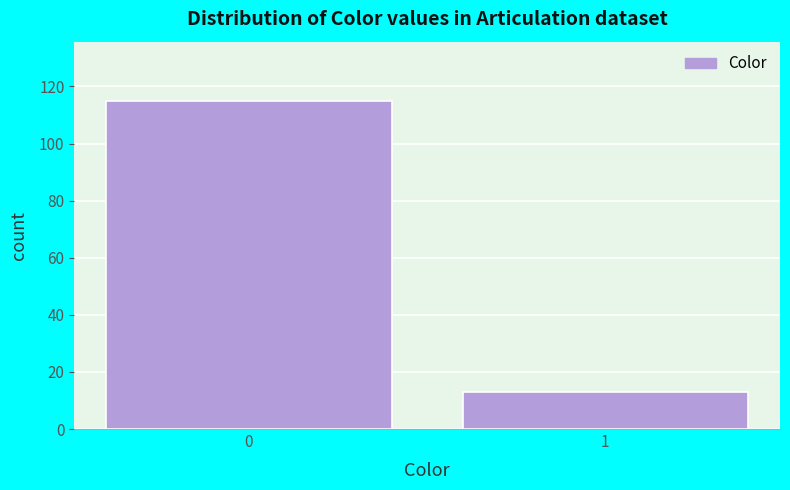

Reading right to left, extract all data points from this chart.

1=13	0=115